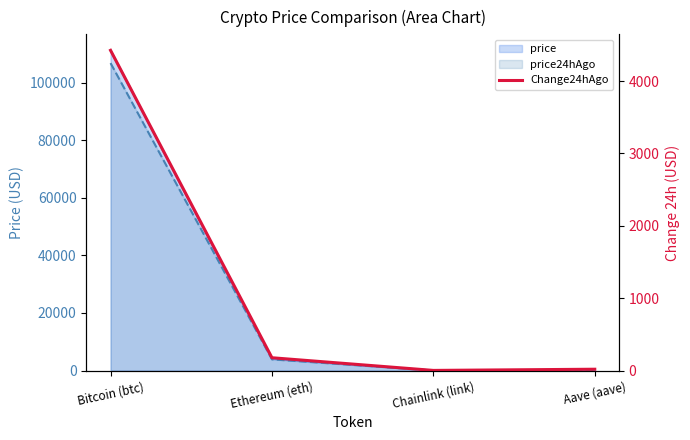

What value does the data have at Aave (aave)?

18.6